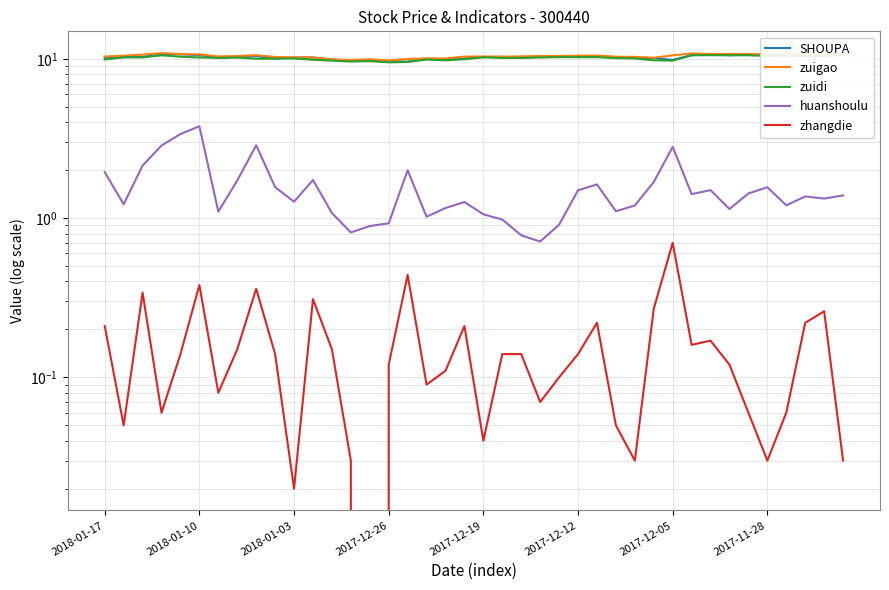

True or false: zuigao and zhangdie intersect in this chart.

False